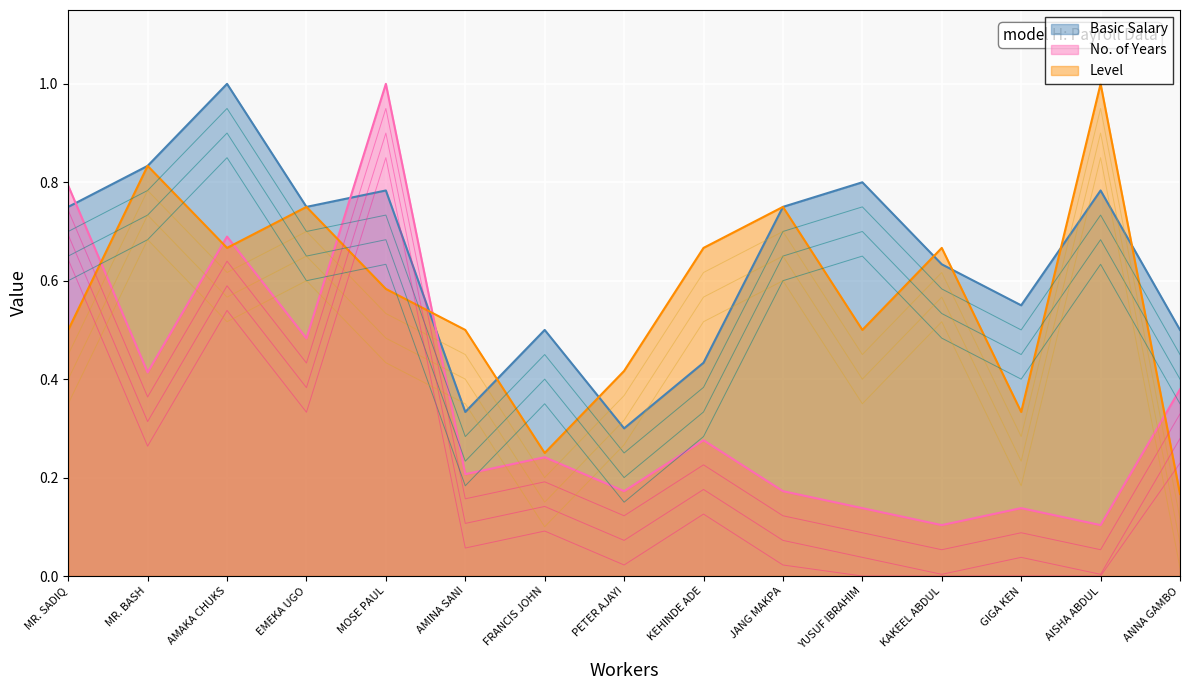

Reading left to right, list all the values displayed in this chart.

Basic Salary: 0.8	0.8	1.0	0.8	0.8	0.3	0.5	0.3	0.4	0.8	0.8	0.6	0.6	0.8	0.5
No. of Years: 0.8	0.4	0.7	0.5	1.0	0.2	0.2	0.2	0.3	0.2	0.1	0.1	0.1	0.1	0.4
Level: 0.5	0.8	0.7	0.8	0.6	0.5	0.2	0.4	0.7	0.8	0.5	0.7	0.3	1.0	0.2